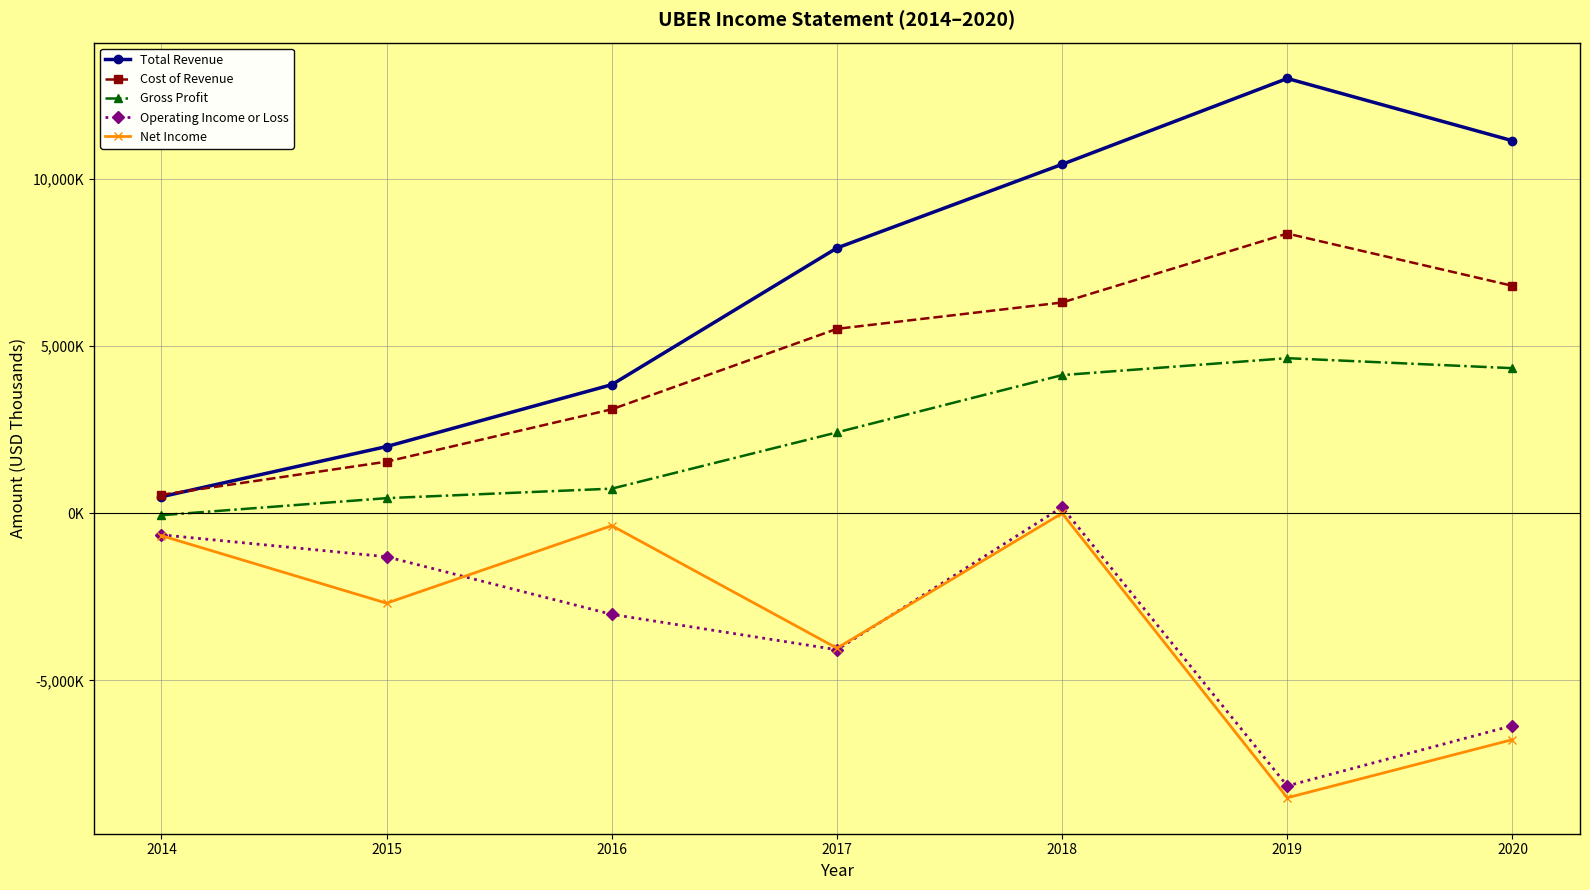

What is the sum of the Cost of Revenue values at 2016 and 2019?

11472000